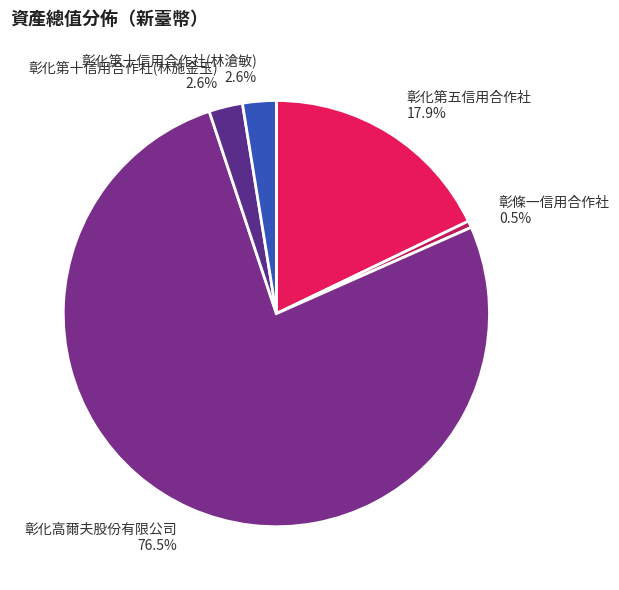

Is there any slice that represents more than half of the pie?

Yes